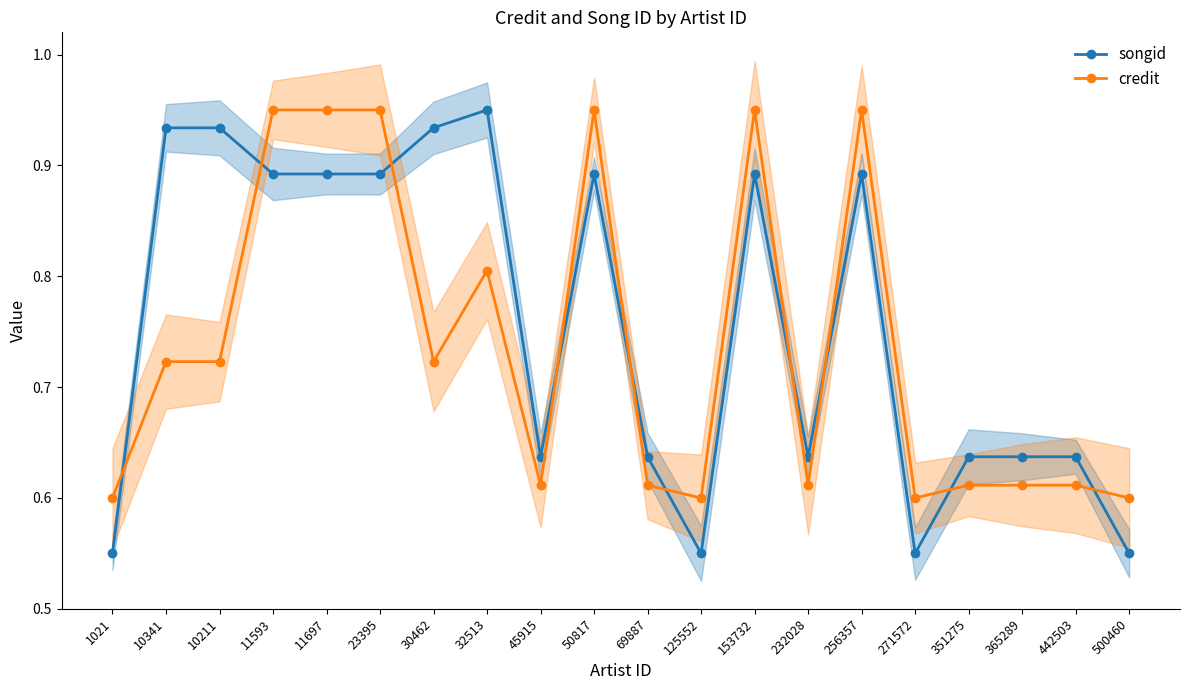

Count the number of categories in the chart.

20